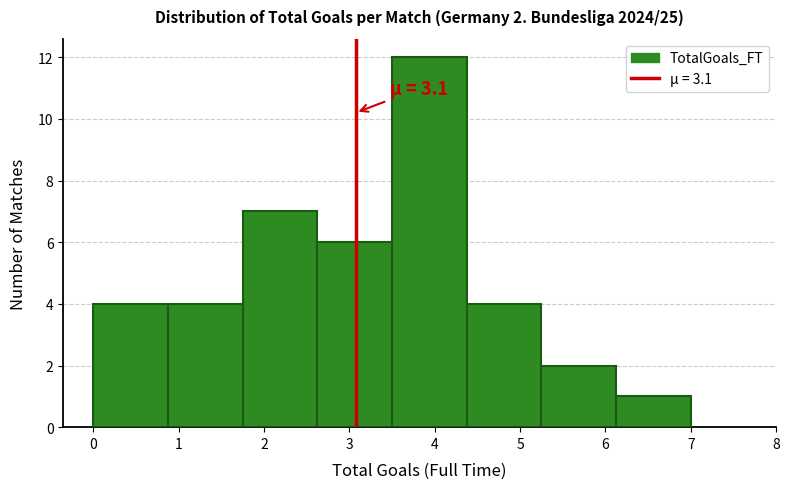

Over which range of the x-axis is the bar tallest?

3.5 to 4.4